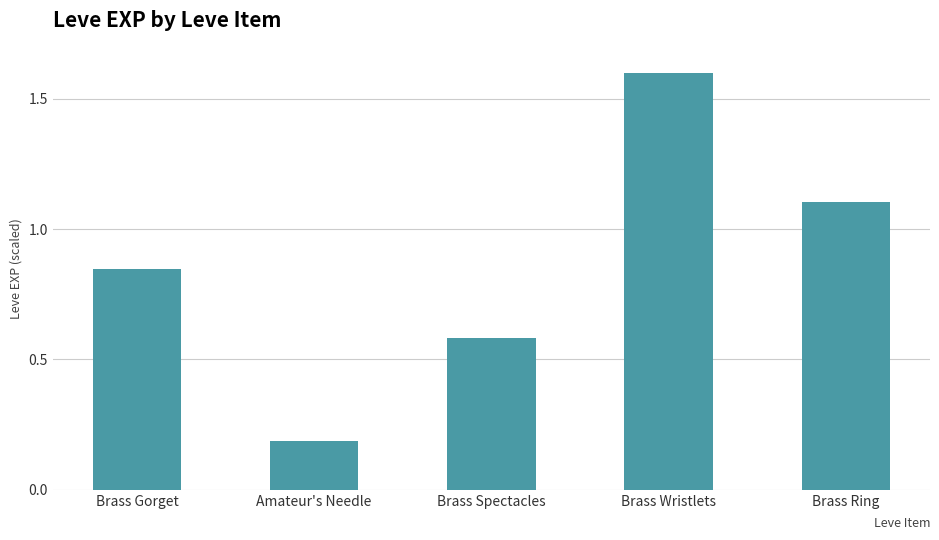

What is the ratio of the value at Brass Wristlets to the value at Brass Ring?

1.5